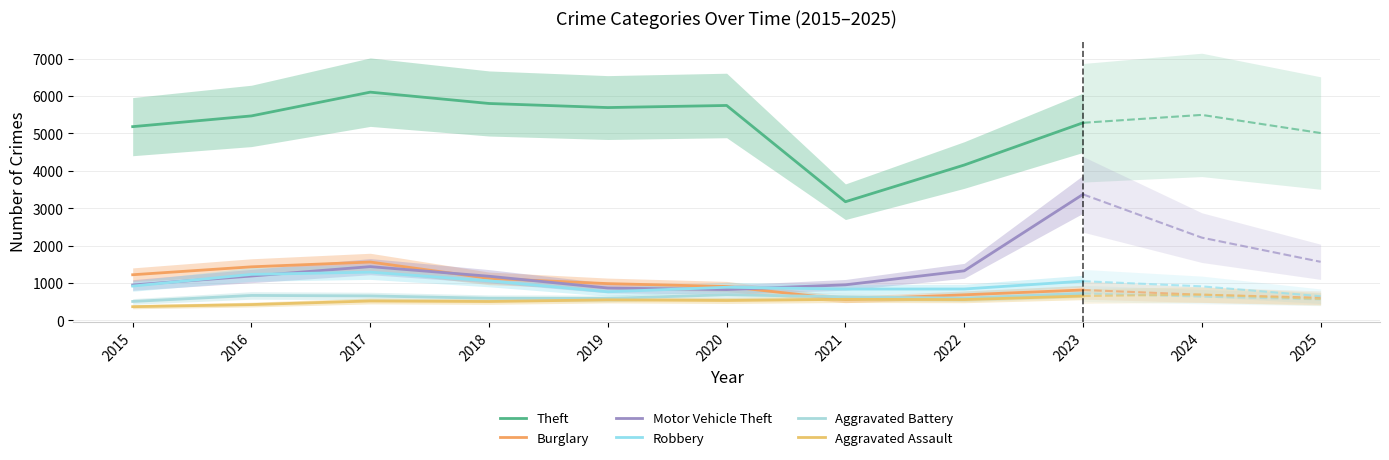

At which category is the sum across all series the highest?

2023